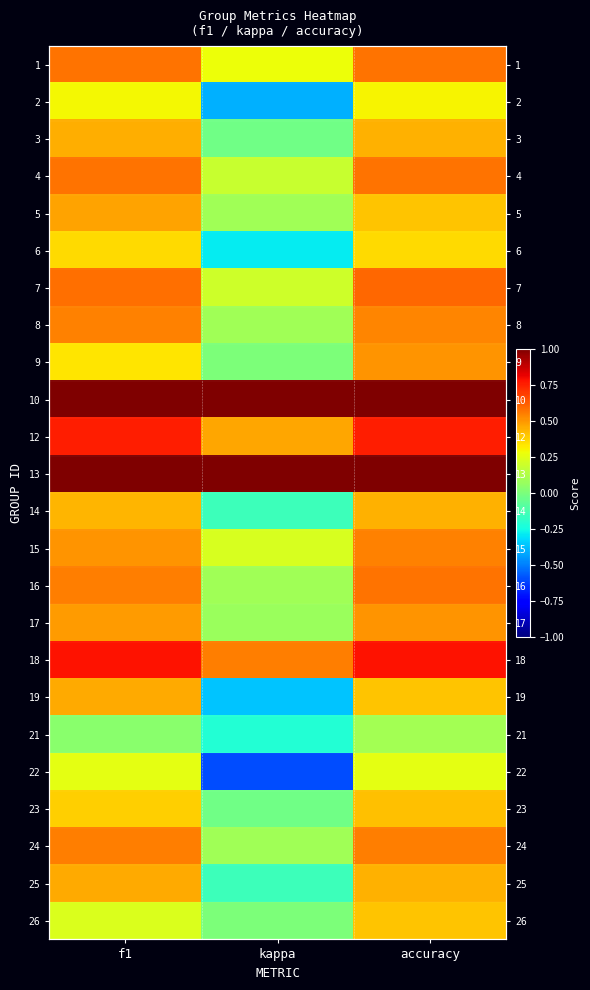

Between kappa and f1, which is larger?

f1